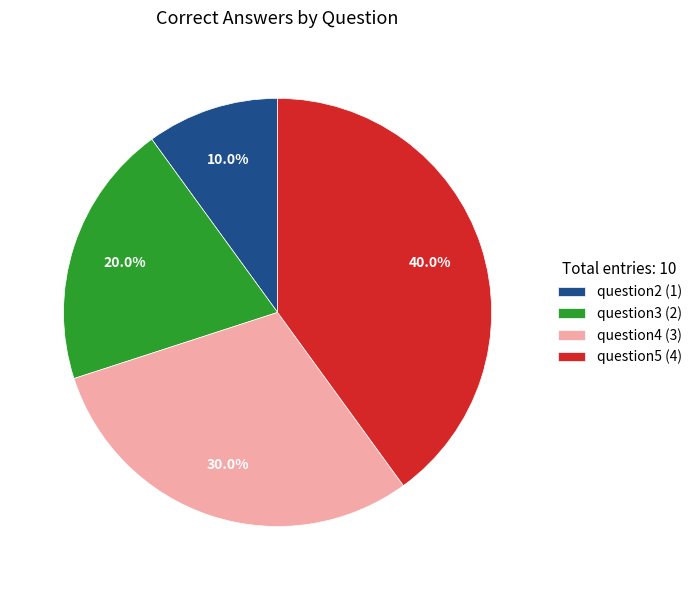

Combined, do question2 (1) and question3 (2) account for over 50%?

No